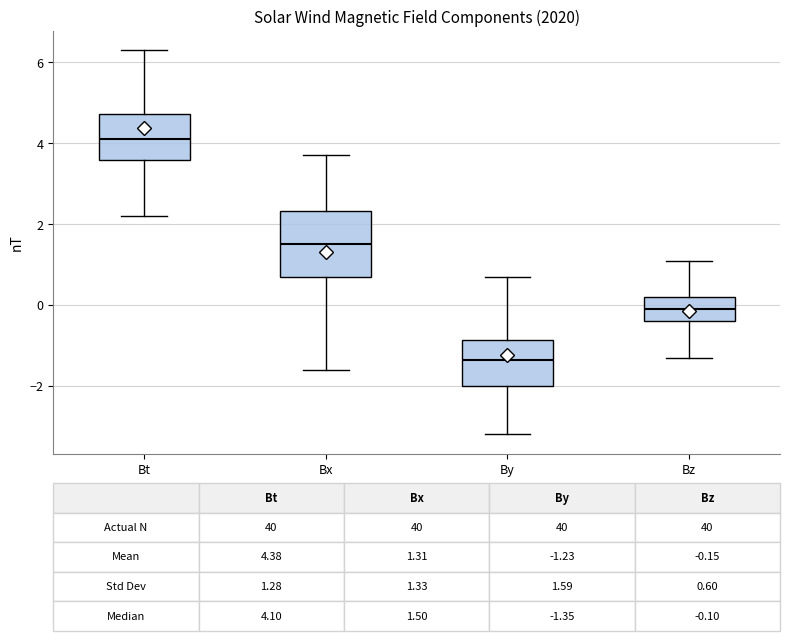

Which box is the tallest, from its lower edge to its upper edge?

Bx